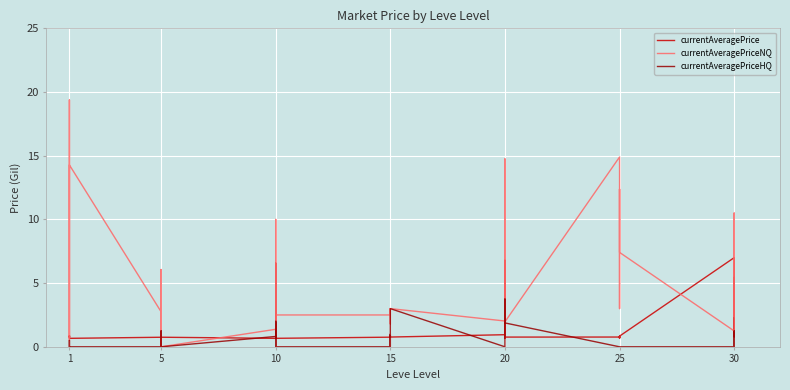

How many data points does each series have?

40